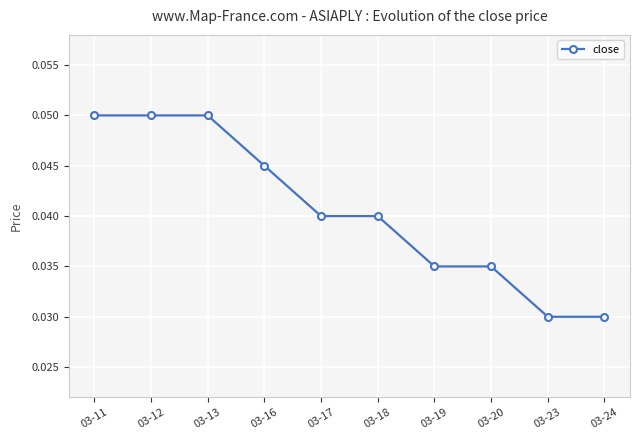

Count the values in the range 0 to 1.

10